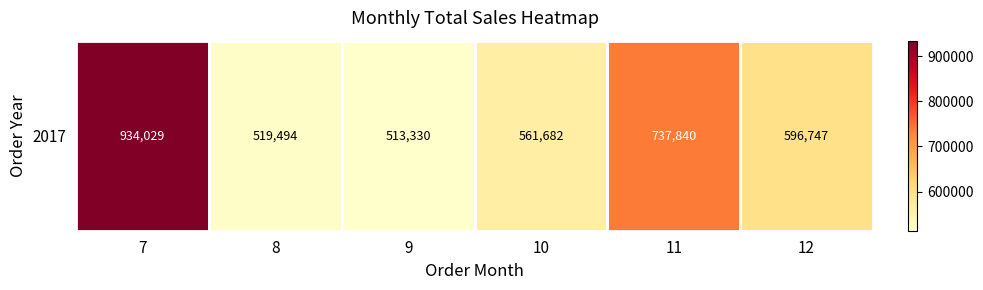

Reading left to right, extract all data points from this chart.

934028.8	519494.2	513329.5	561681.5	737839.9	596746.6